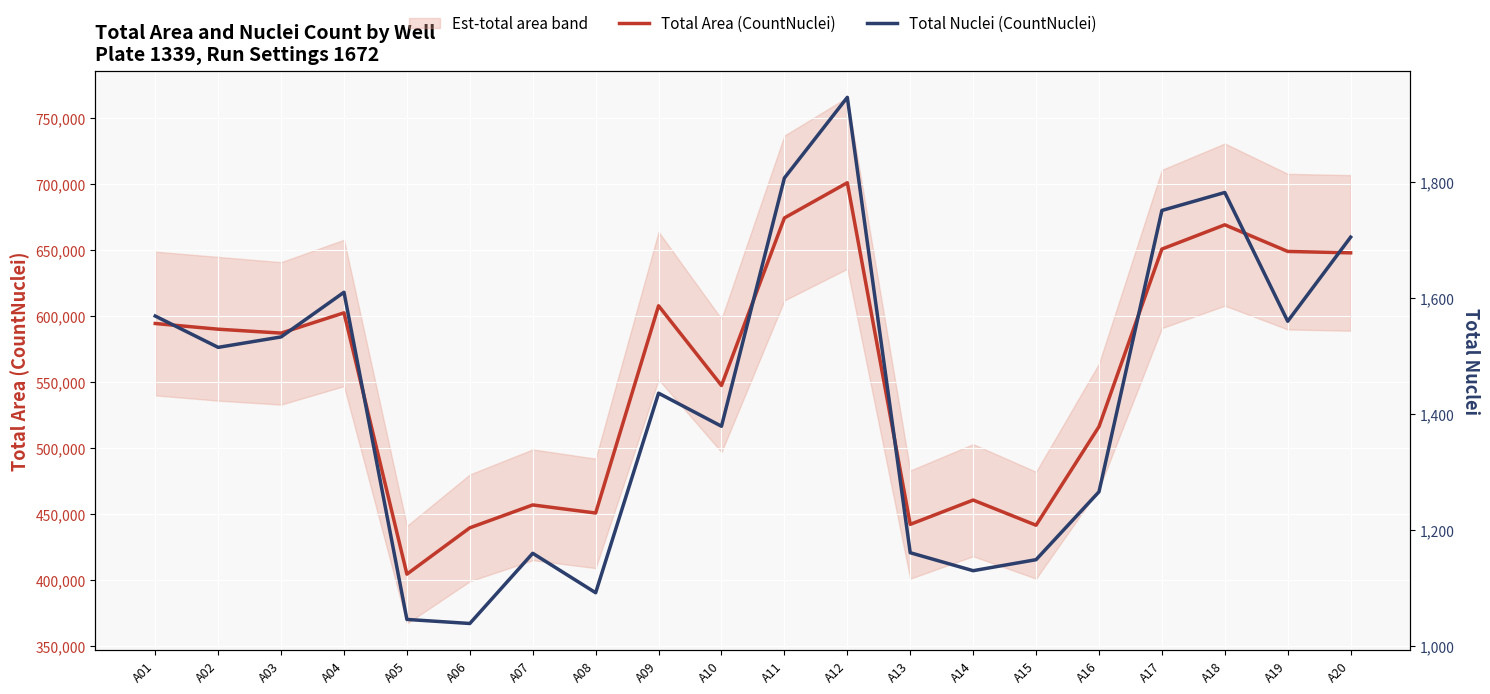

How many interior local peaks does the Total Area (CountNuclei) series have?

6